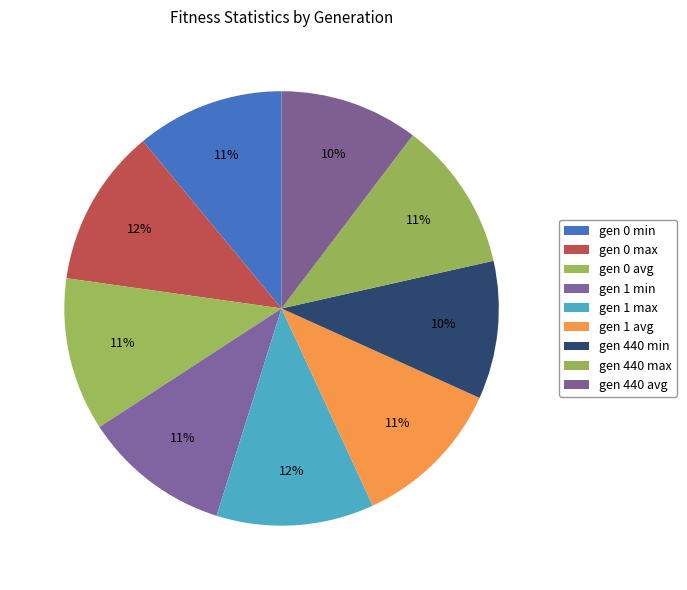

What percentage is NOT represented by gen 1 min?

89.0%